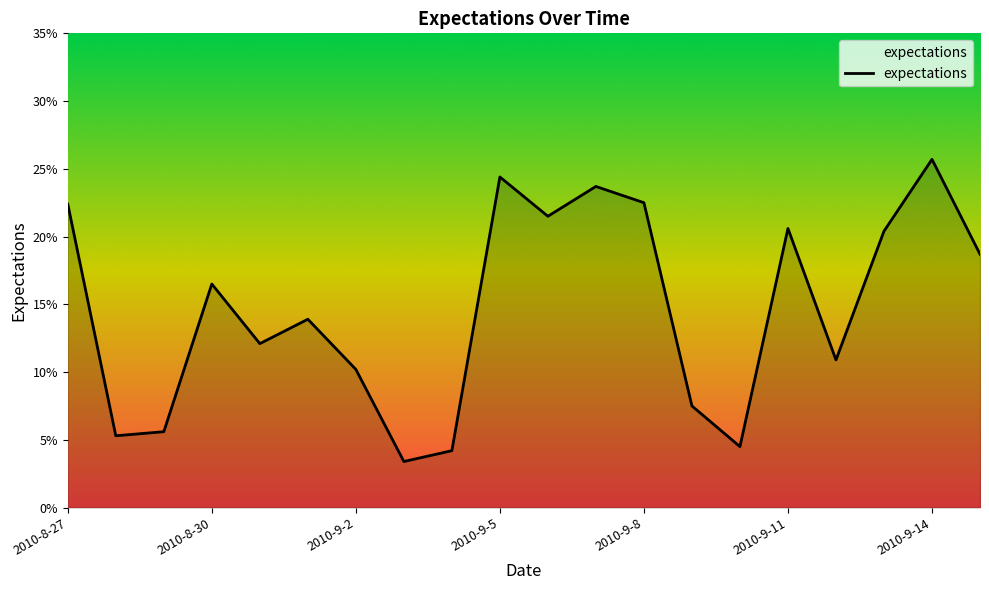

Is this an area chart (filled region under the line)?

Yes